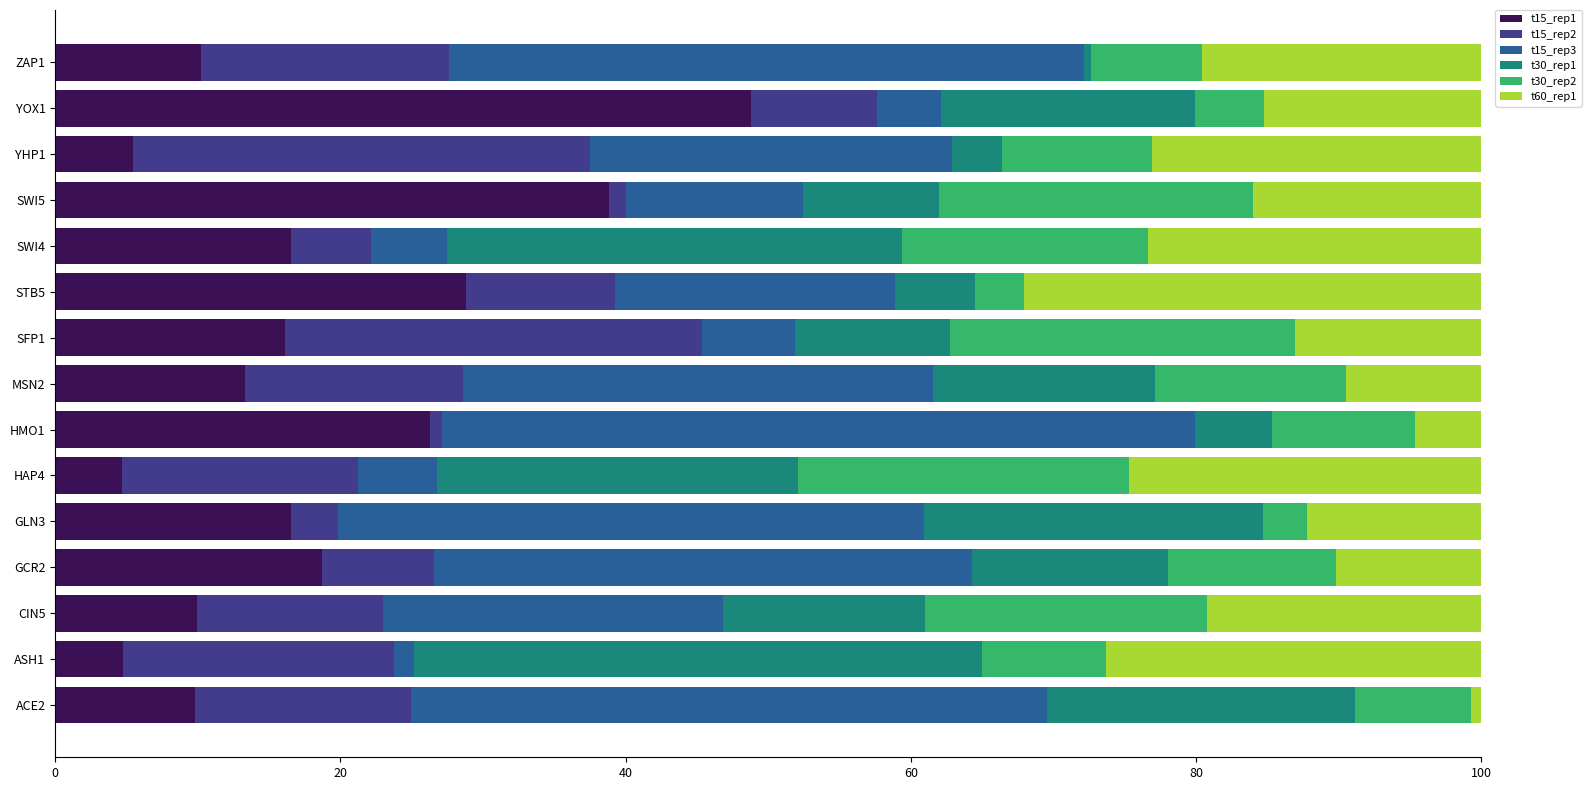

What is the total value across all series at MSN2?

100.0